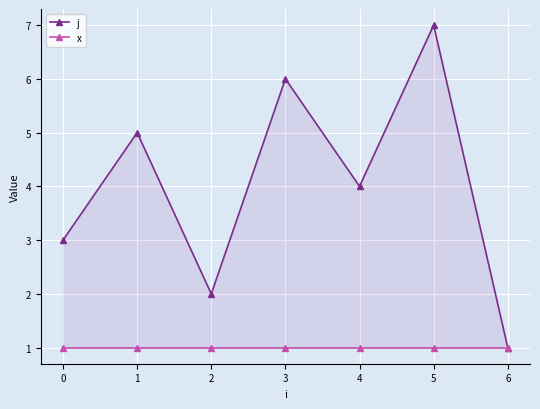

What are all the series names shown in the legend?

j, x